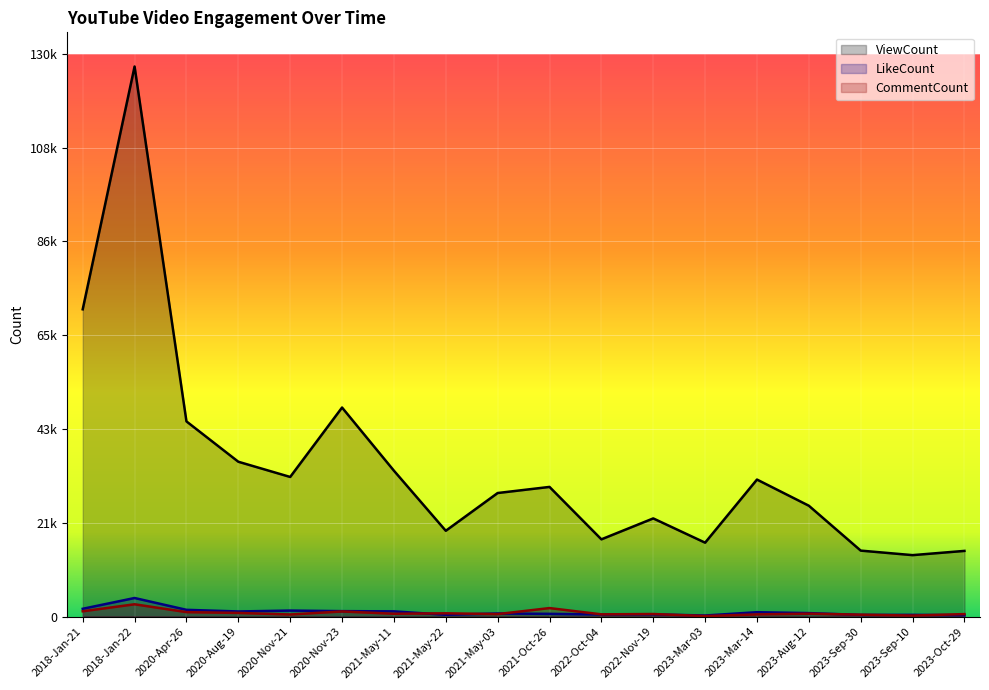

What is the approximate value of LikeCount at 2023-Aug-12, to the nearest 100?

800